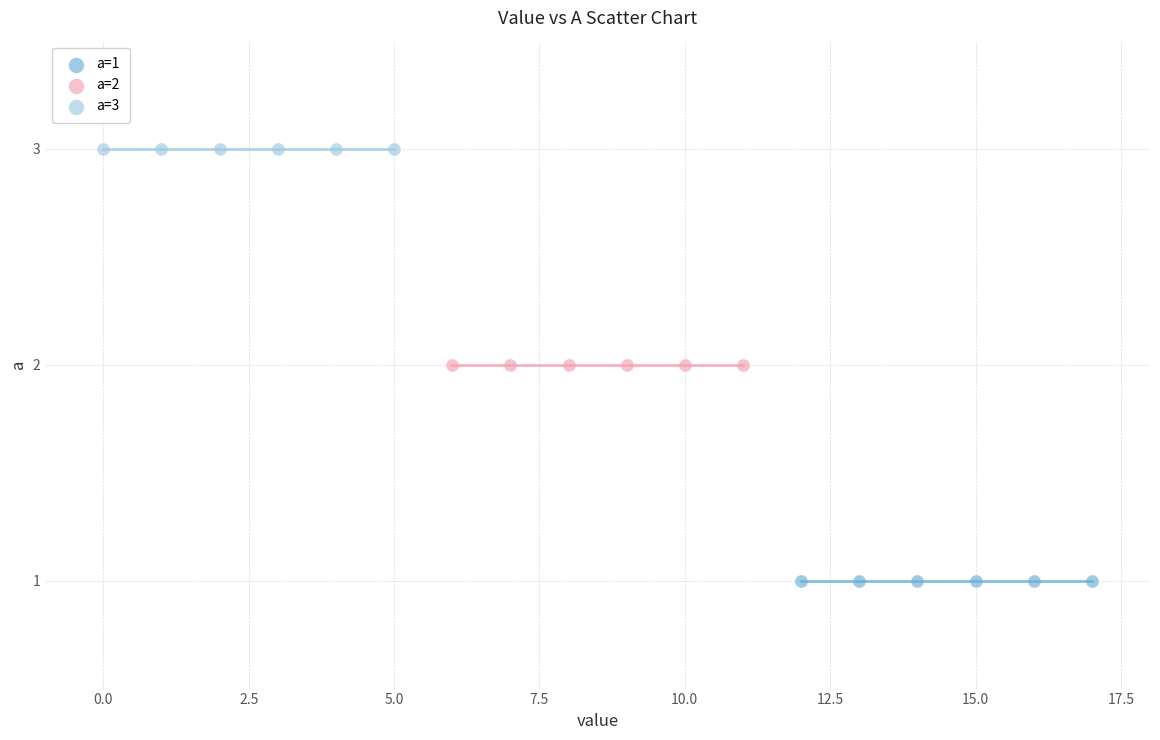

What are all the series names shown in the legend?

a=1, a=2, a=3